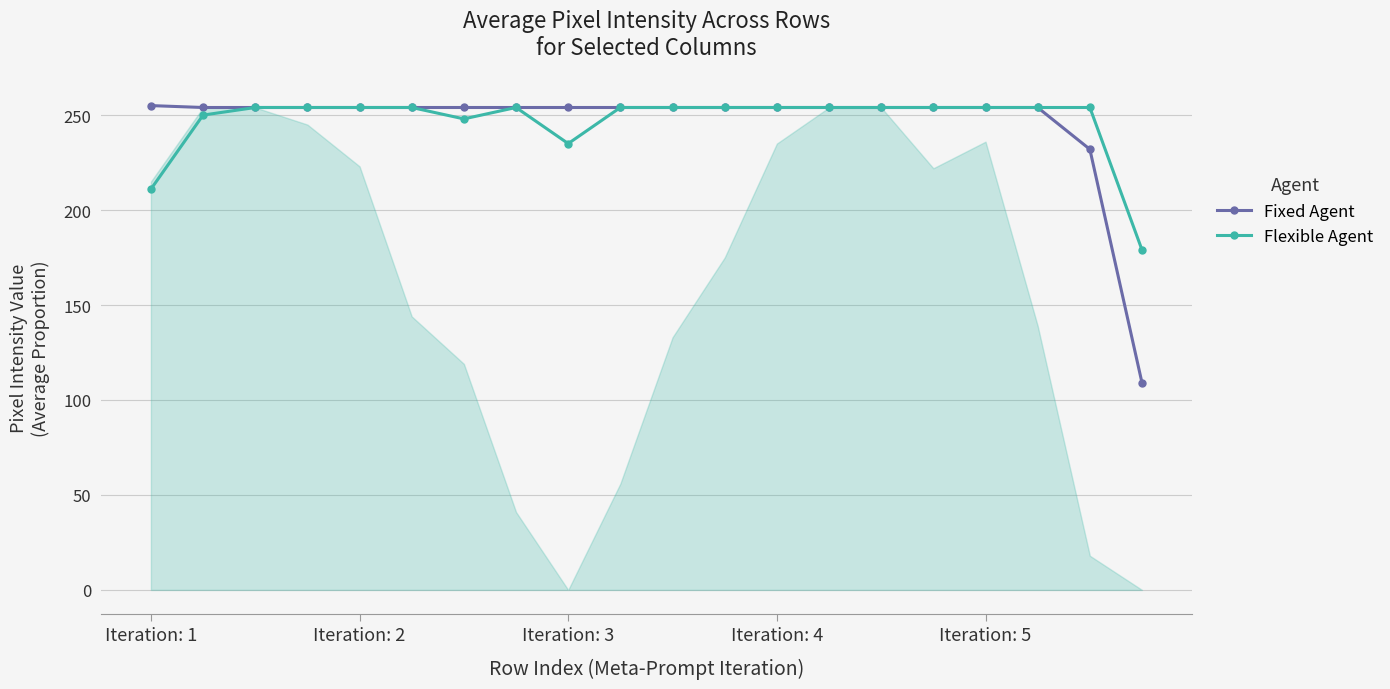

How many series are shown in this chart?

2